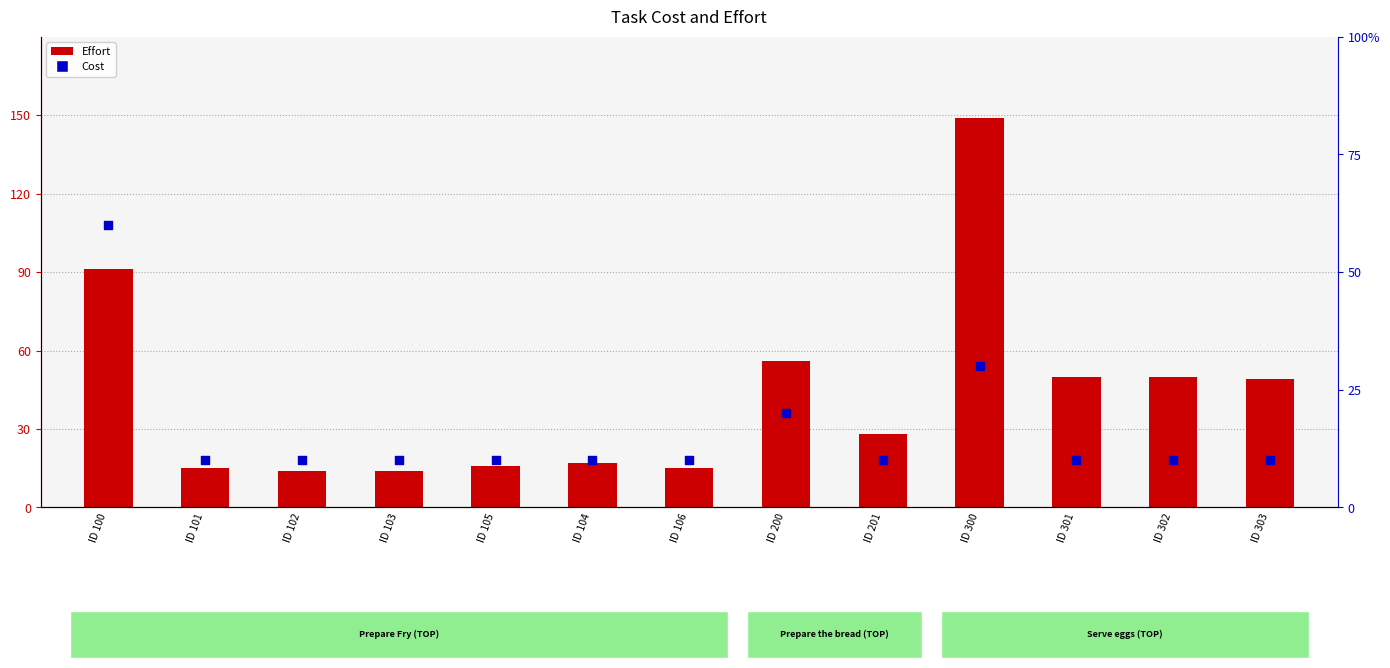

Is the value of Effort at ID 300 greater than the value of Cost at ID 100?

Yes